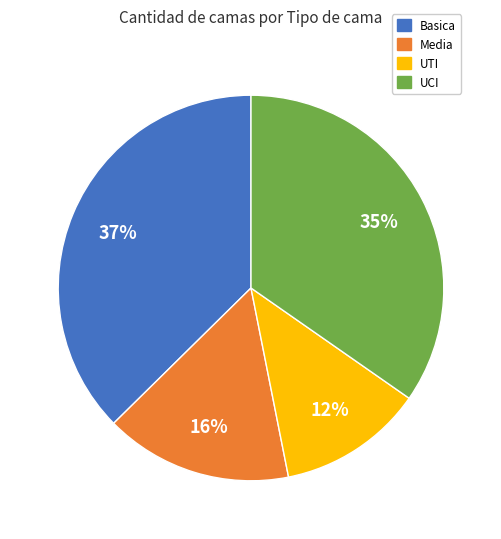

Is the sum of Media and Basica greater than half?

Yes